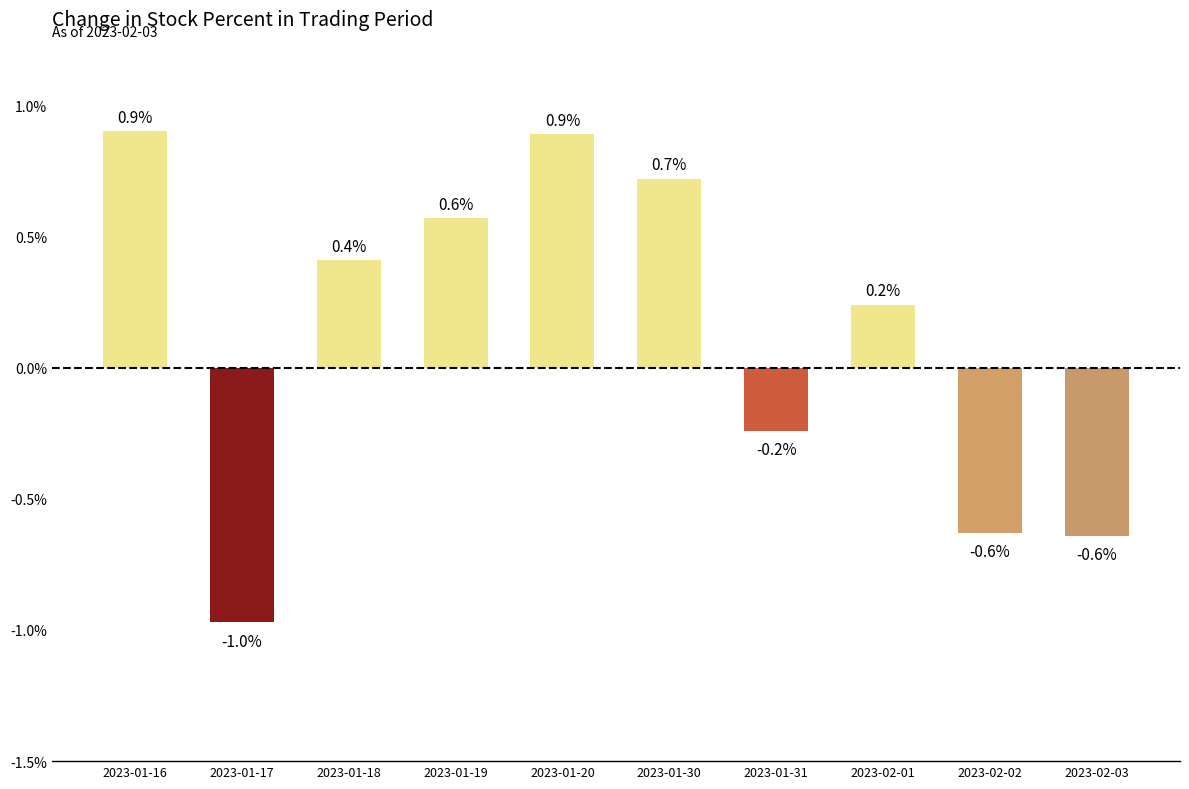

Does the chart contain stacked bars?

No